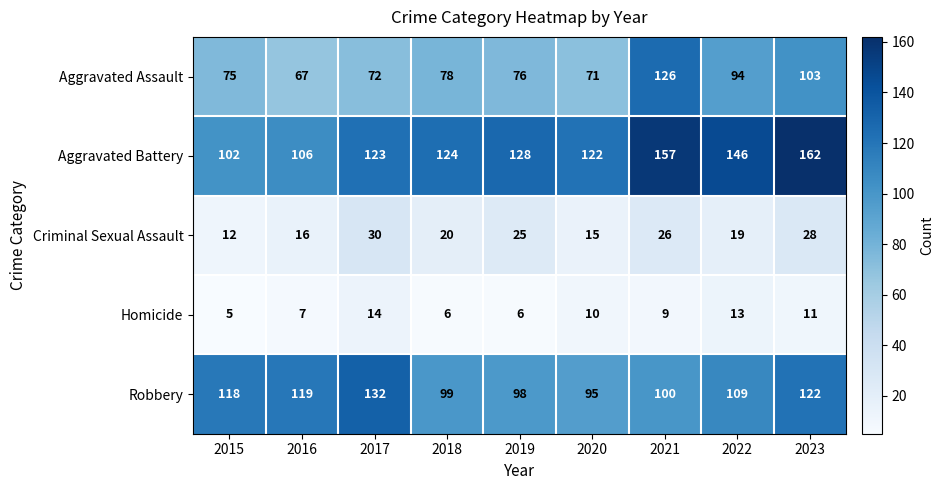

Which category has the lowest value in the Robbery series?

2020